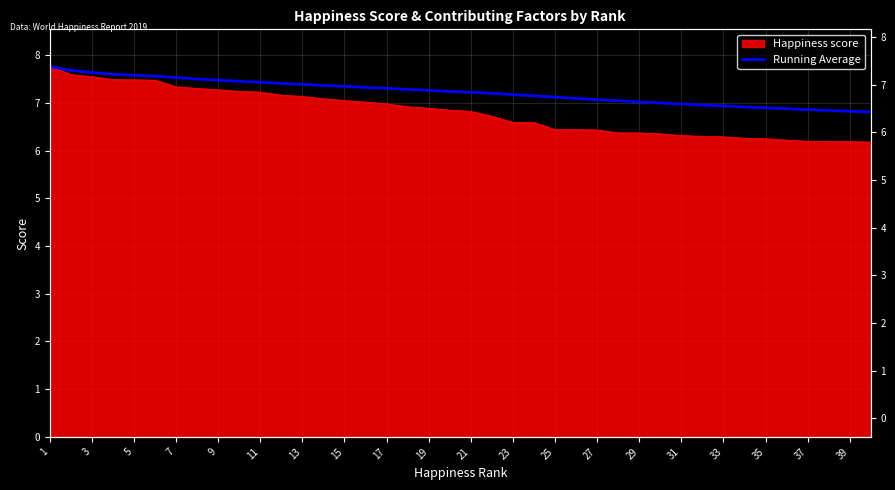

How many data points does each series have?

40